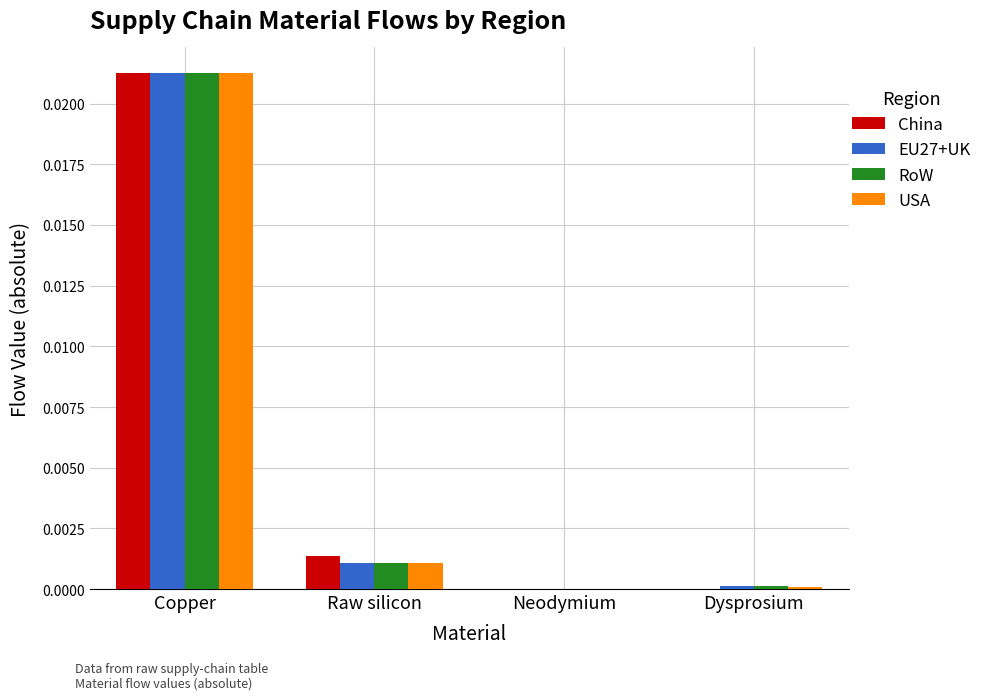

Which series changed the most between Raw silicon and Dysprosium?

China